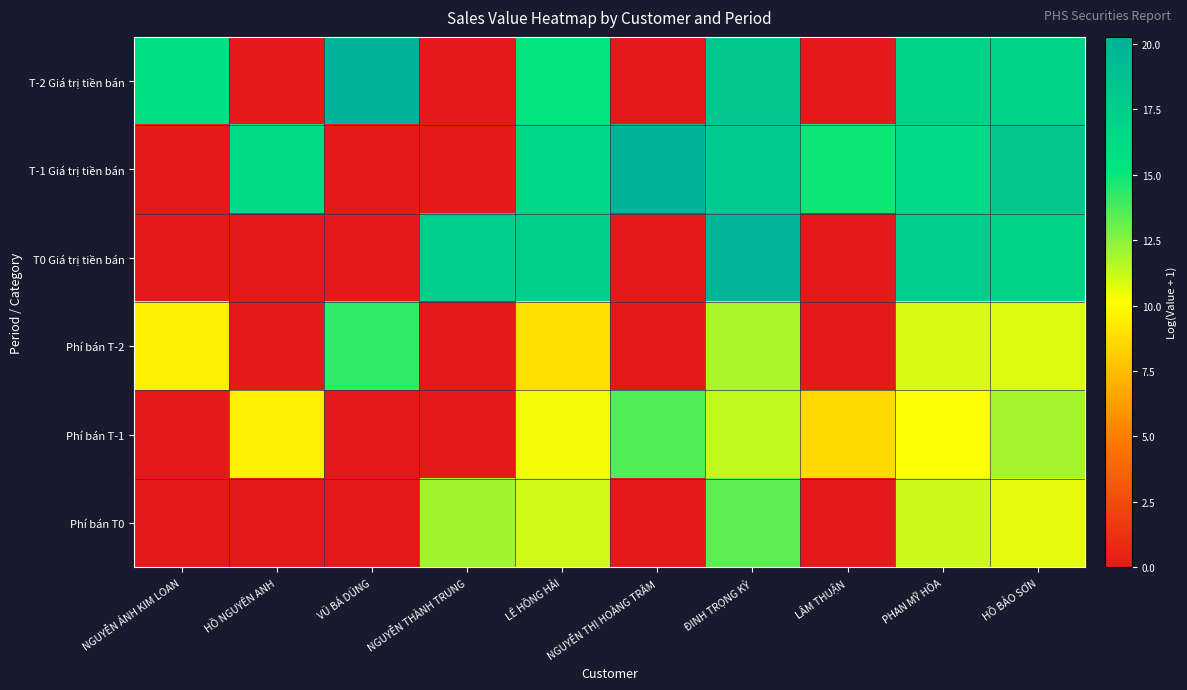

Which series has the largest total across all categories?

T-1 Giá trị tiền bán